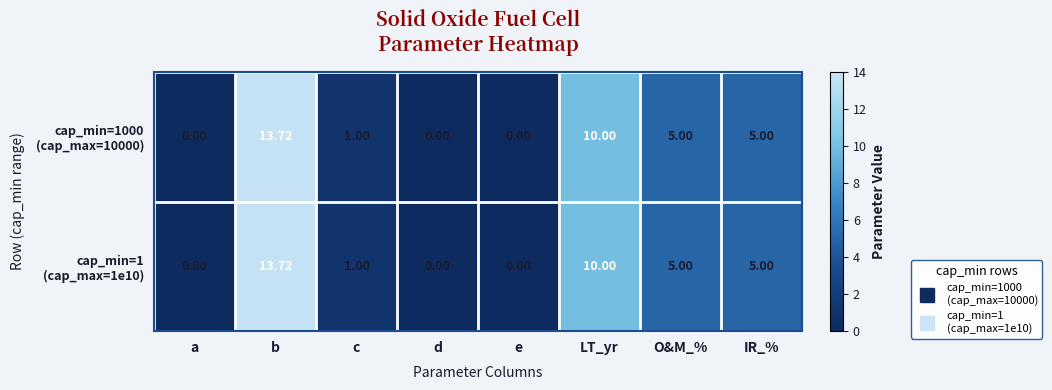

At which category is the sum across all series the highest?

b